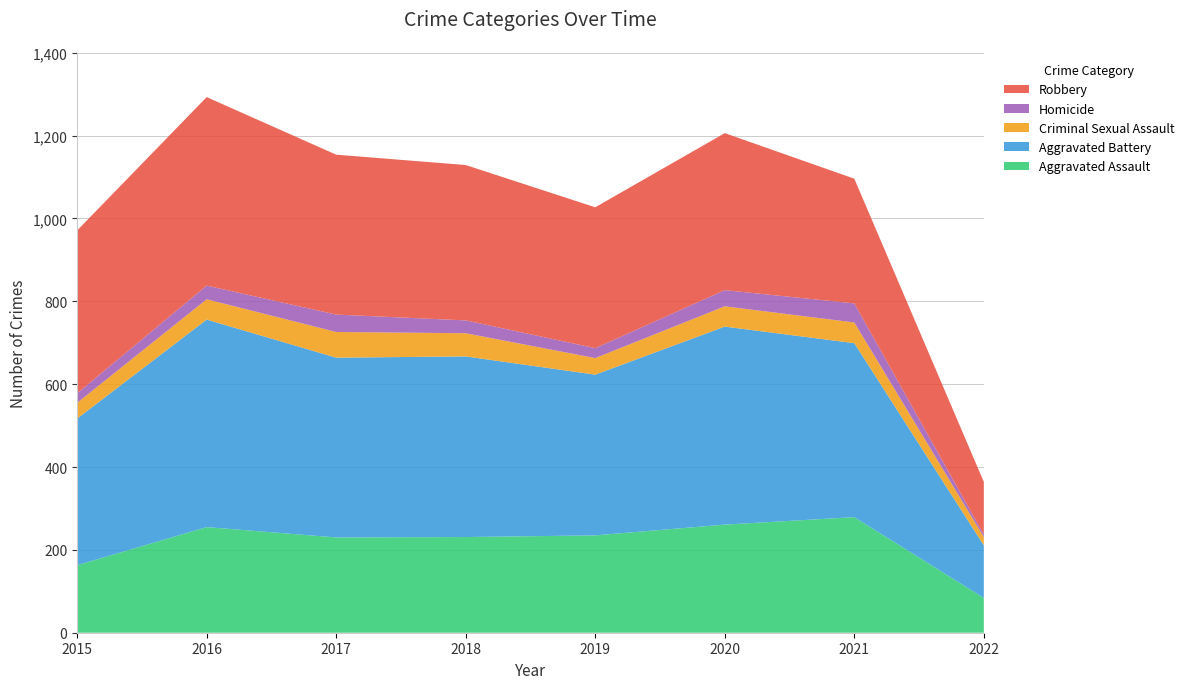

Reading left to right, extract all data points from this chart.

Aggravated Assault: 2015=163	2016=255	2017=230	2018=231	2019=235	2020=261	2021=279	2022=84
Aggravated Battery: 2015=354	2016=501	2017=434	2018=436	2019=388	2020=478	2021=420	2022=127
Criminal Sexual Assault: 2015=38	2016=49	2017=62	2018=56	2019=40	2020=49	2021=50	2022=20
Homicide: 2015=23	2016=33	2017=42	2018=31	2019=24	2020=39	2021=46	2022=6
Robbery: 2015=393	2016=455	2017=386	2018=375	2019=340	2020=379	2021=301	2022=127